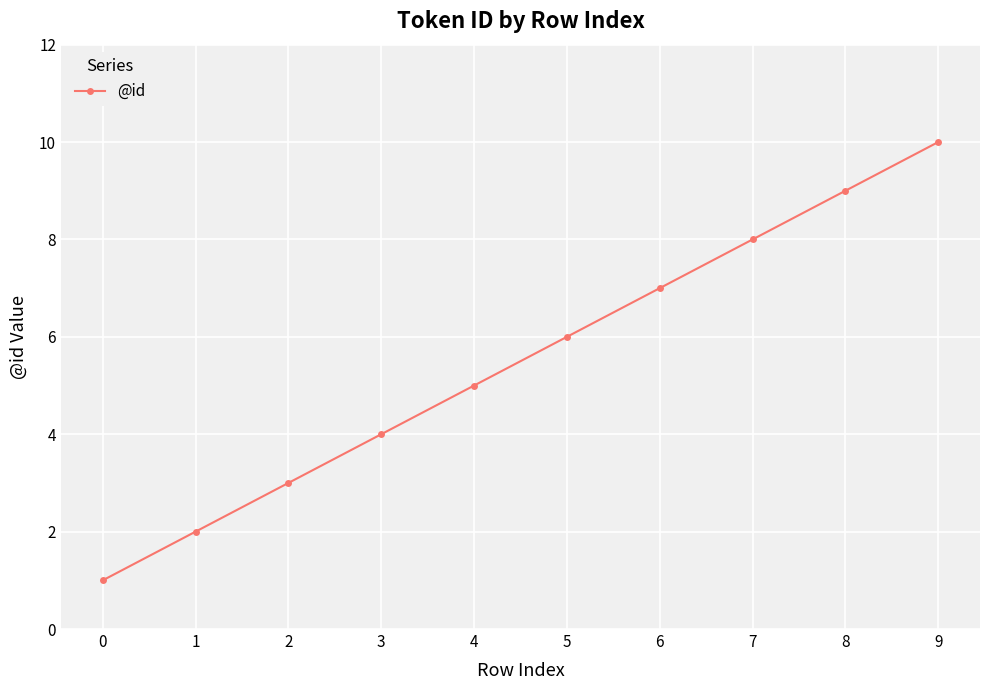

What is the value of the 4th point from the left?

4